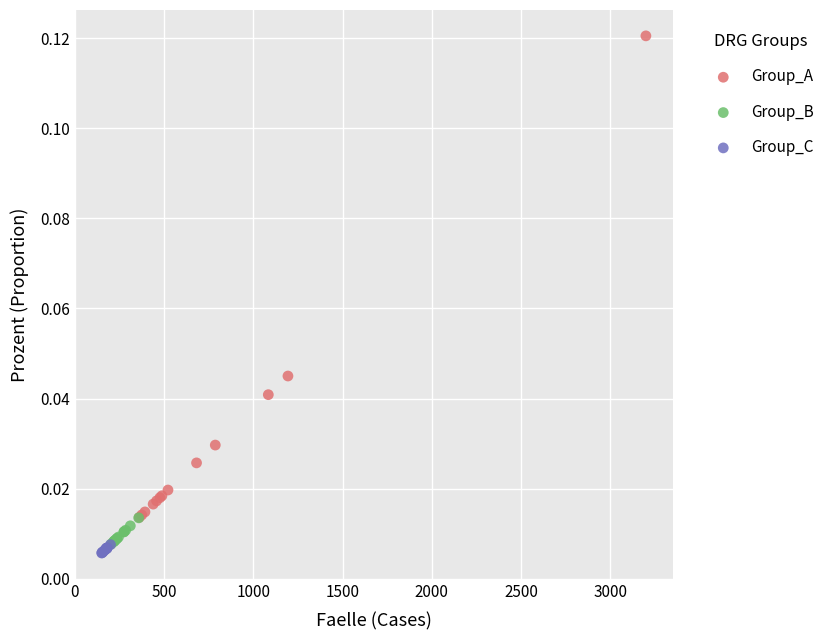

Which series has the widest spread of Y values?

Group_A